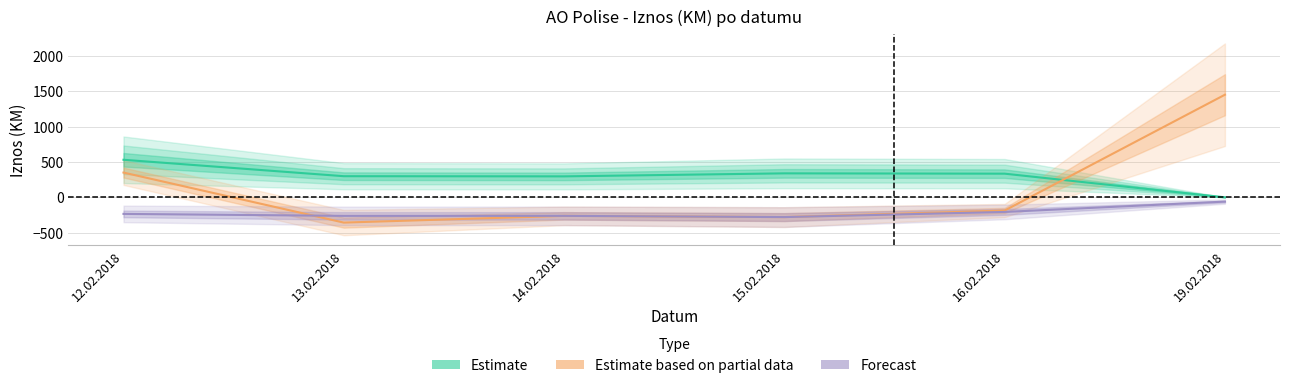

What is the difference between the maximum and second lowest values in the Forecast series?

201.9